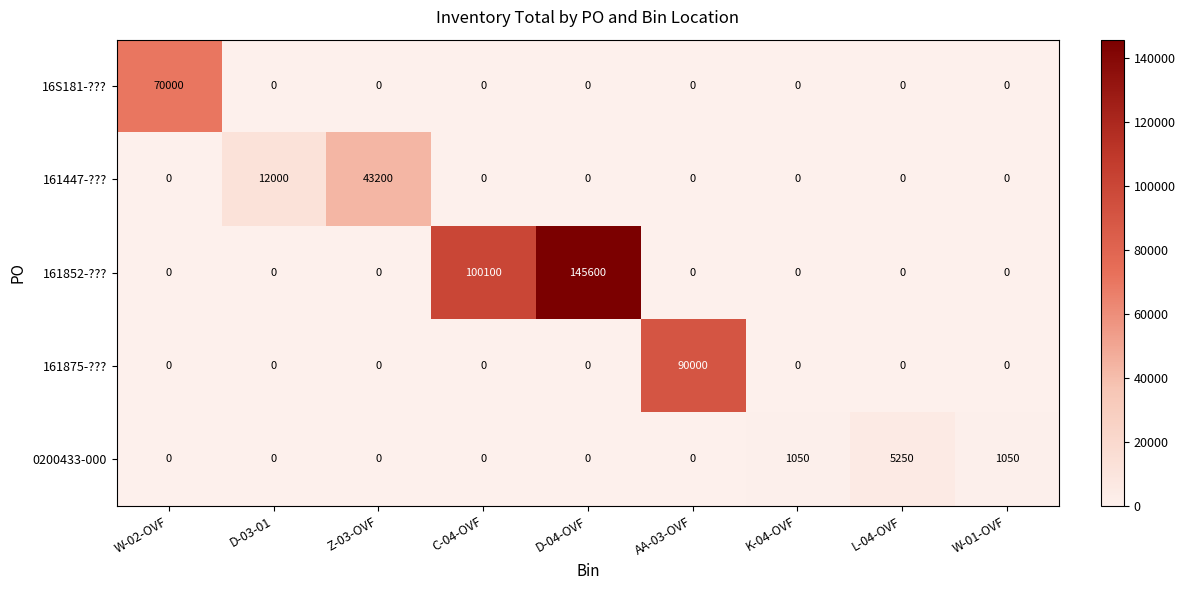

What is the highest value of the 0200433-000 series?

5250